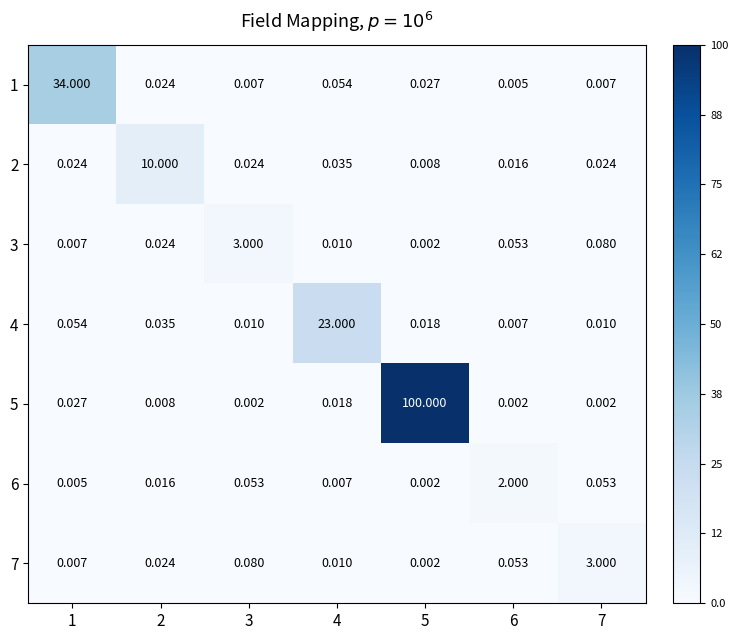

Is the value of 2 at 6 greater than the value of 3 at 5?

Yes